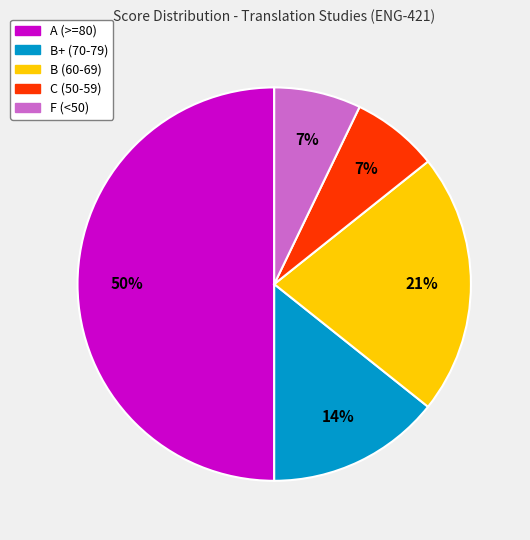

To the nearest percent, what is the difference between the largest and smallest slice percentages?

43%